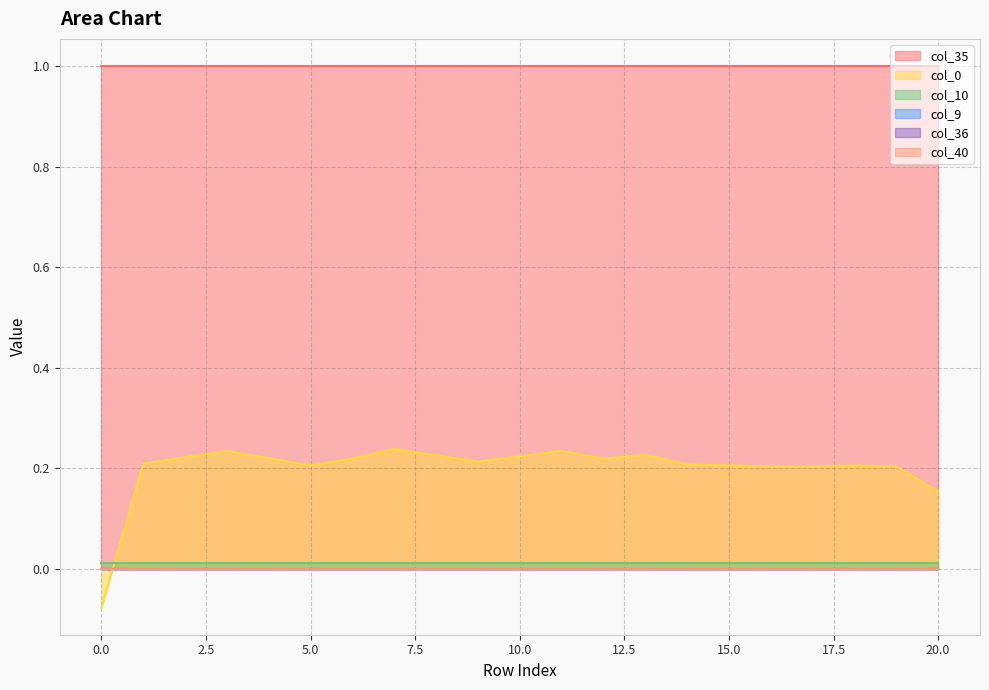

Which series changed the most between 6 and 17?

col_0